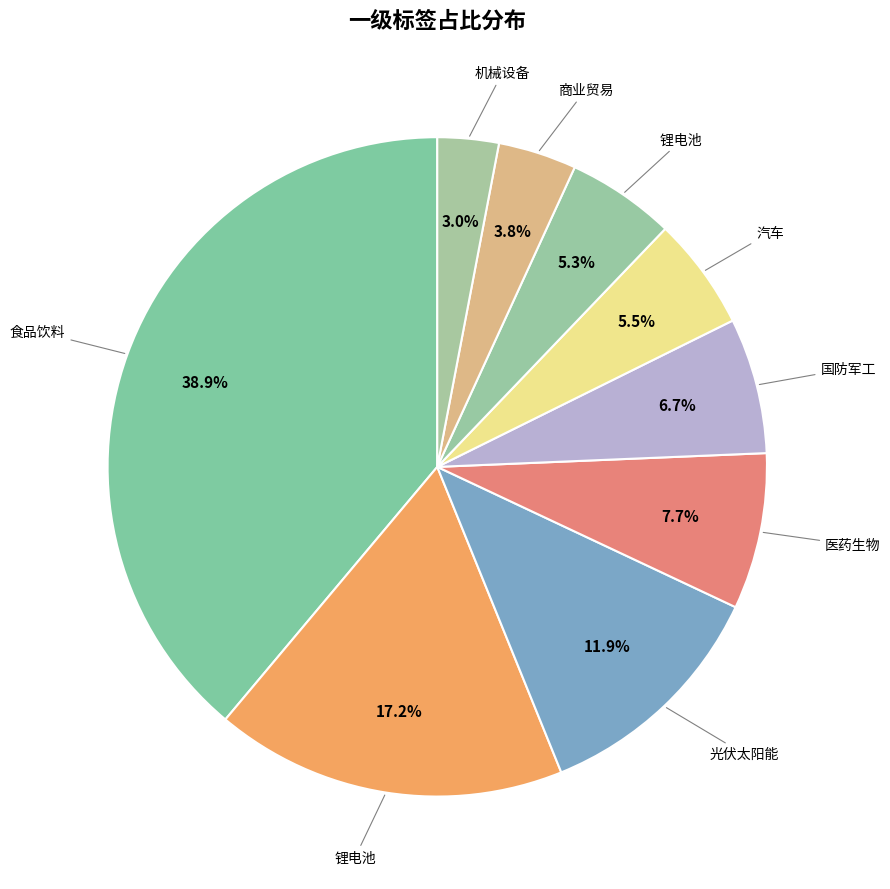

Count the number of slices in the pie.

9